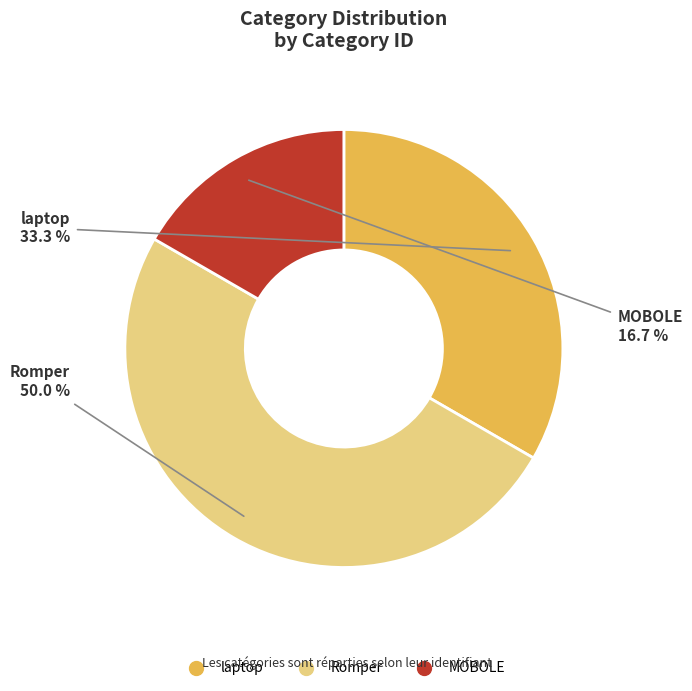

Count the number of slices in the pie.

3